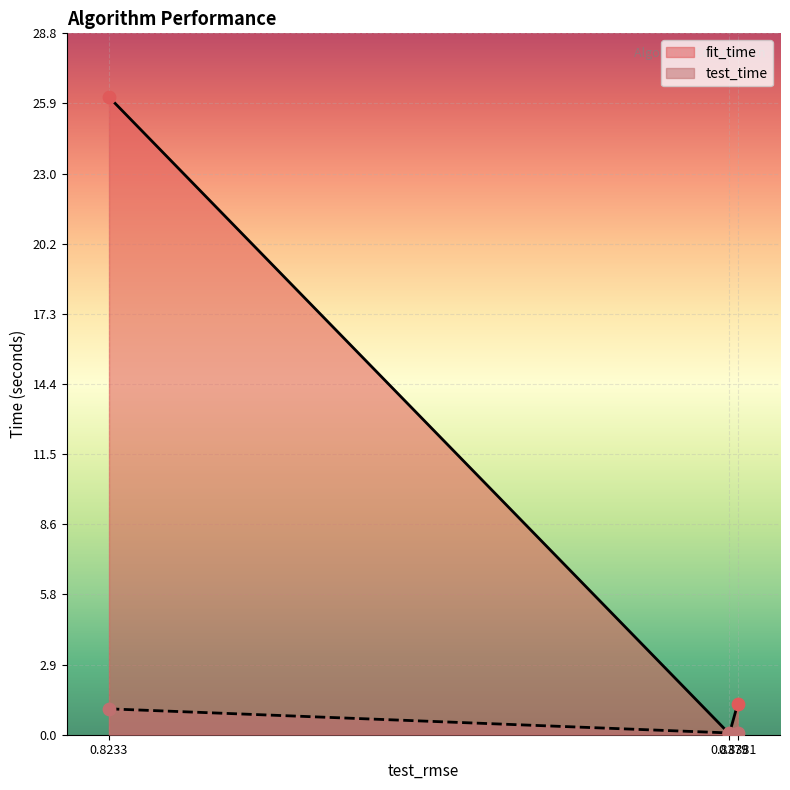

What is the highest value of the fit_time series?

26.2